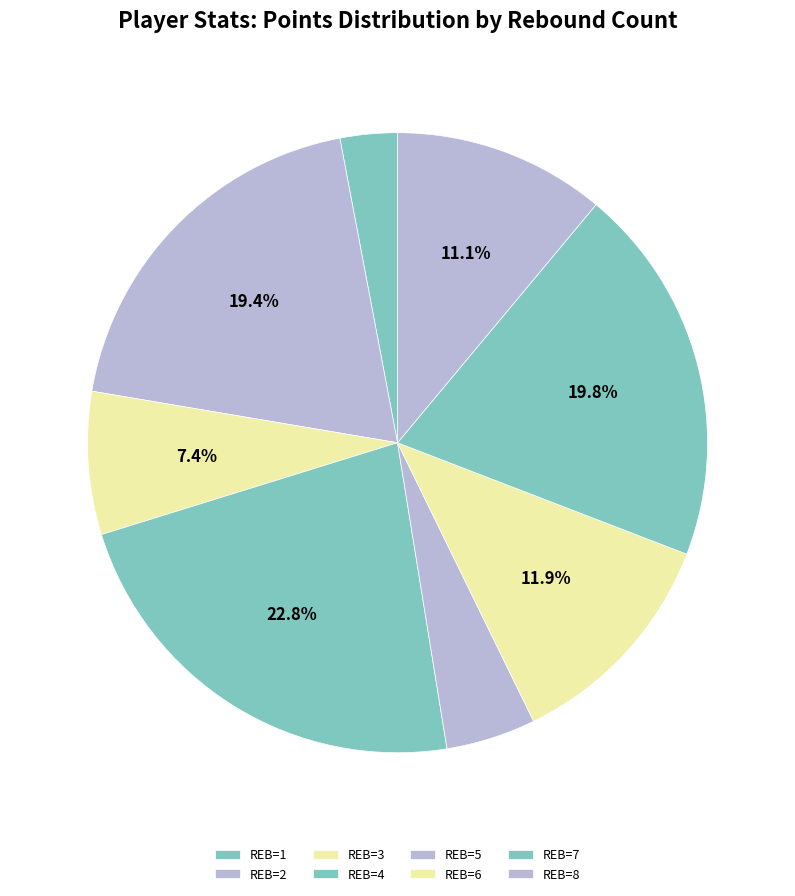

How many slices are in this pie chart?

8